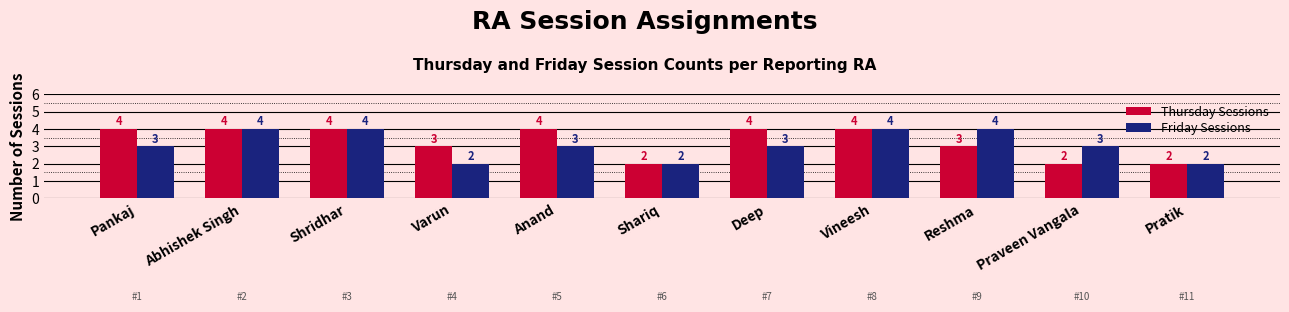

Count the Thursday Sessions values in the range 2 to 4.

11